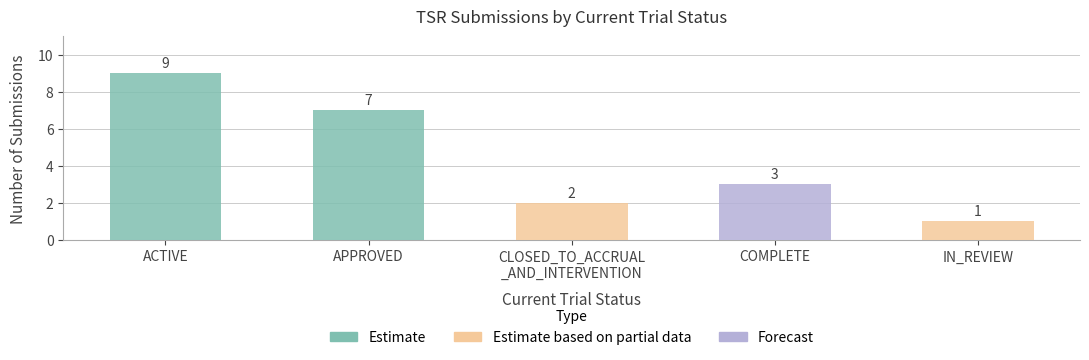

What is the greatest value displayed?

9